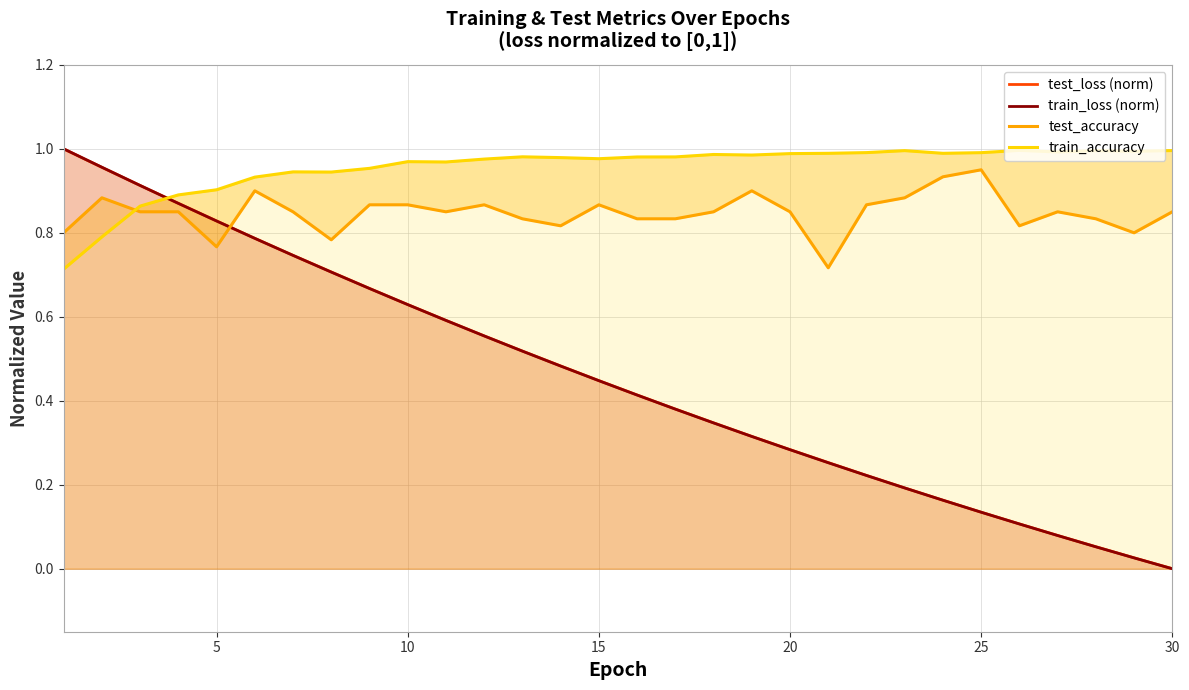

True or false: train_loss (norm) has more than 2 interior local peaks.

False